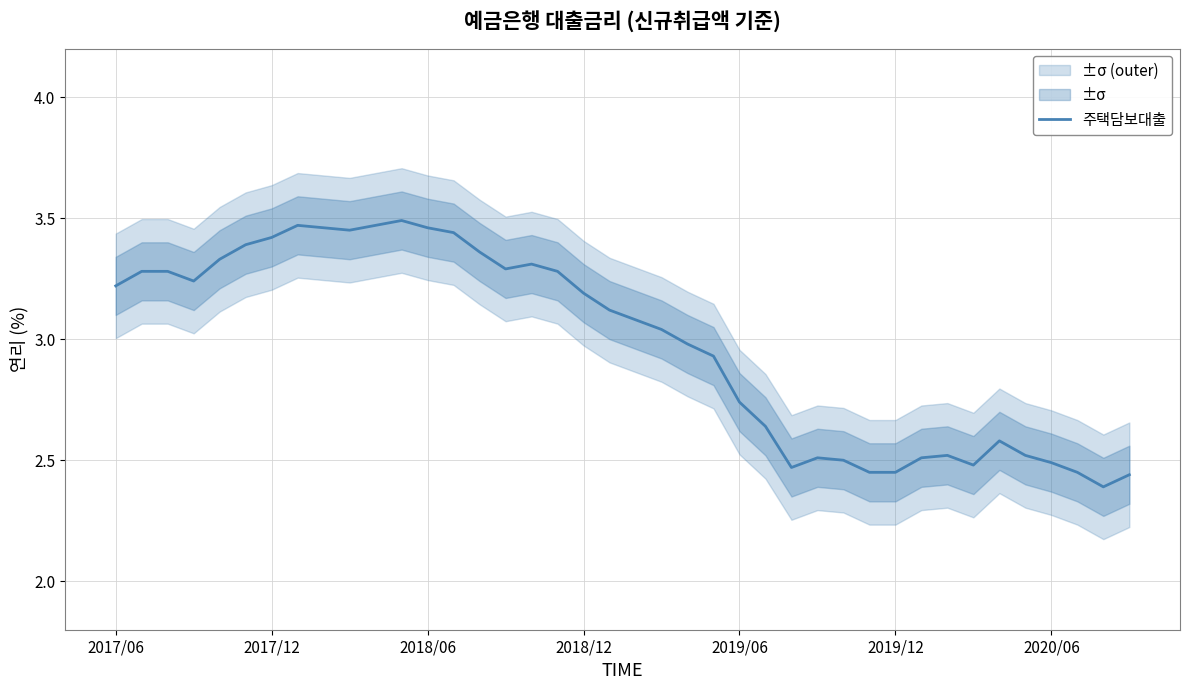

The chart shows a value of 0.5 at 35. True or false?

False